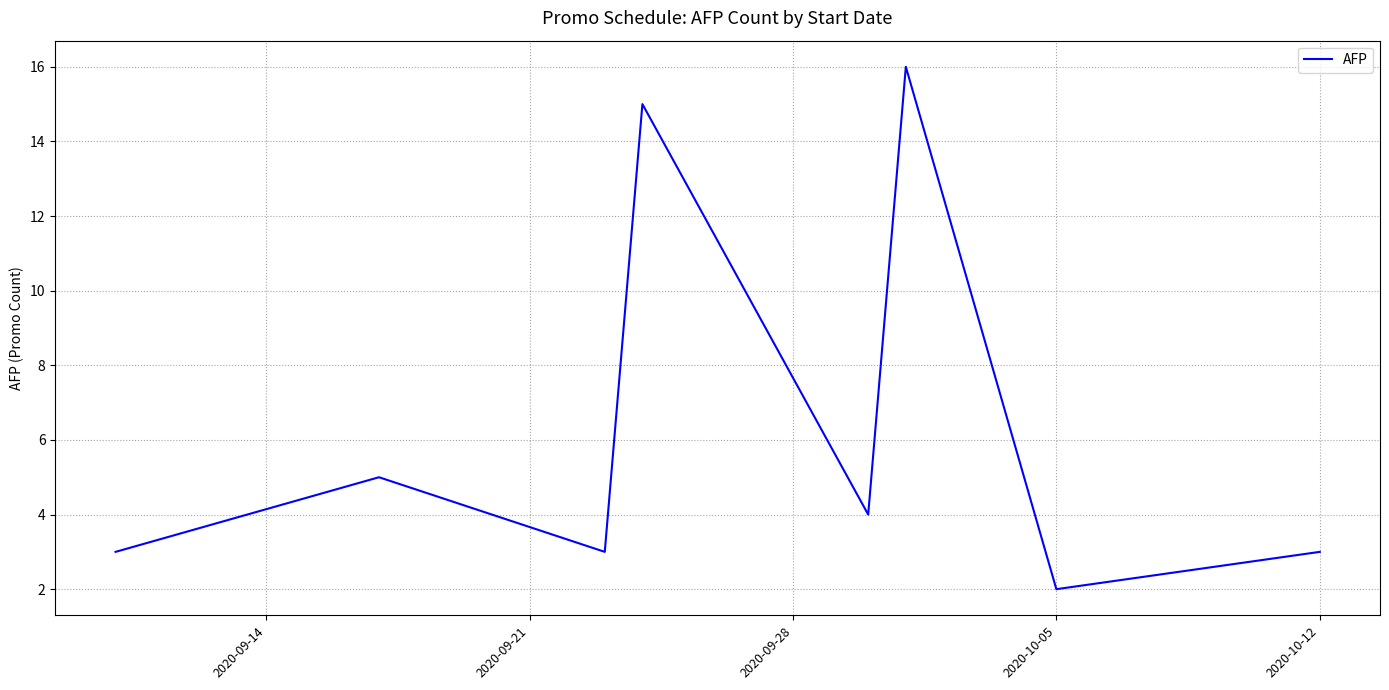

What is the difference between the second highest and minimum values?

13